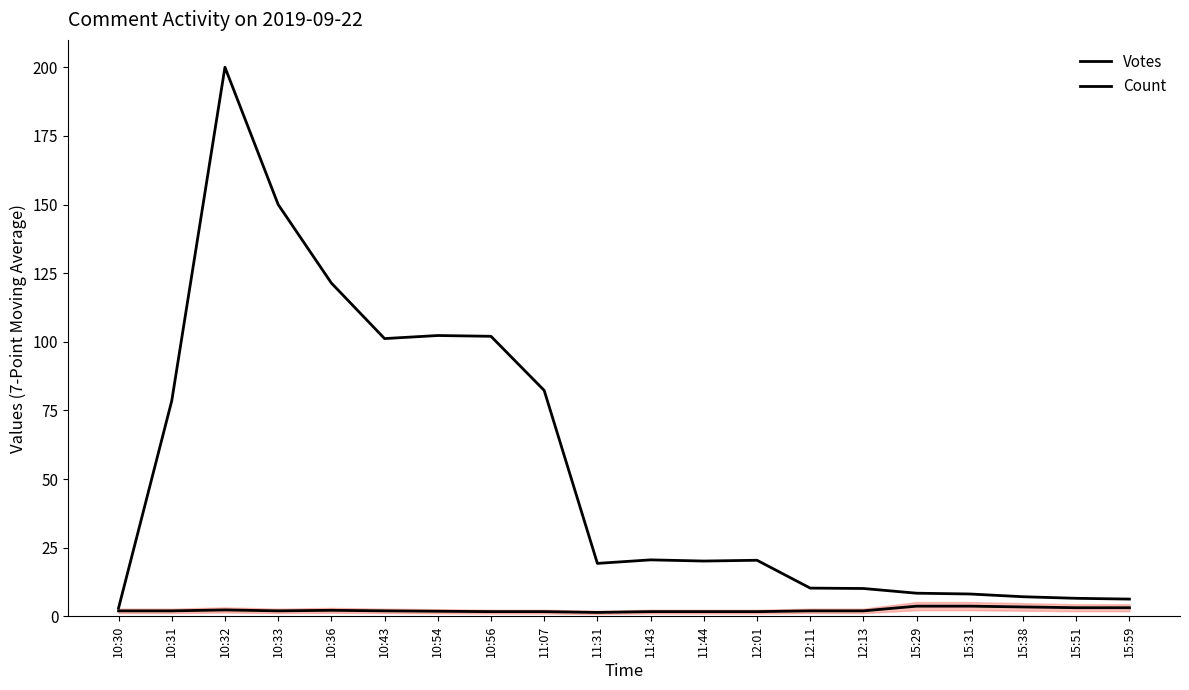

What is the value of the Votes point at the 9th from the left?

82.3